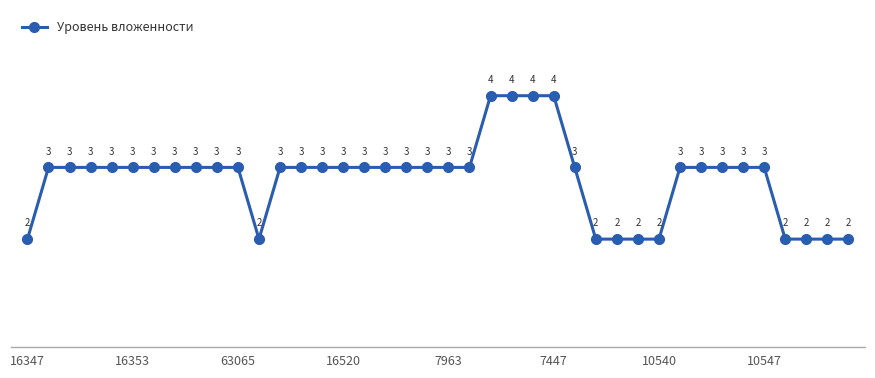

How many values are between 3 and 4?

30